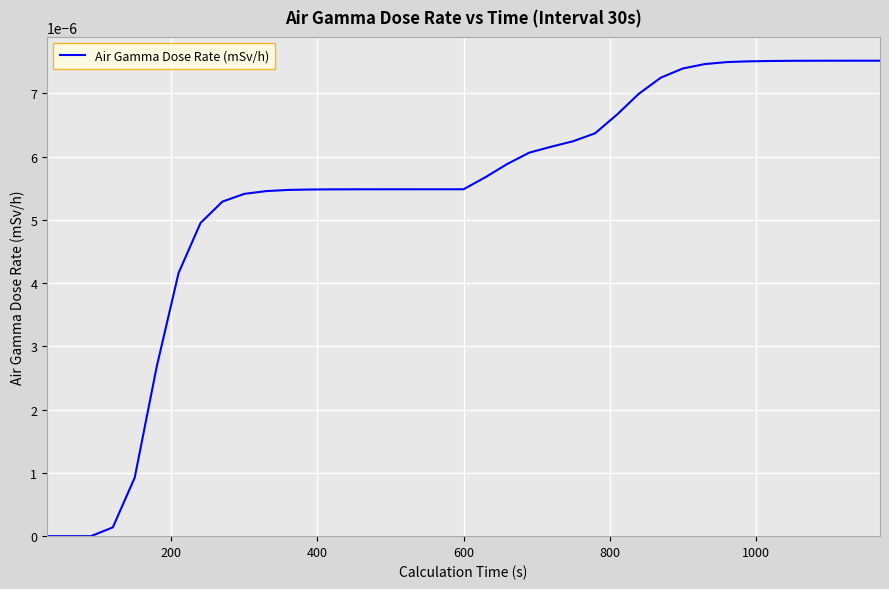

Does the chart have visible grid lines?

Yes